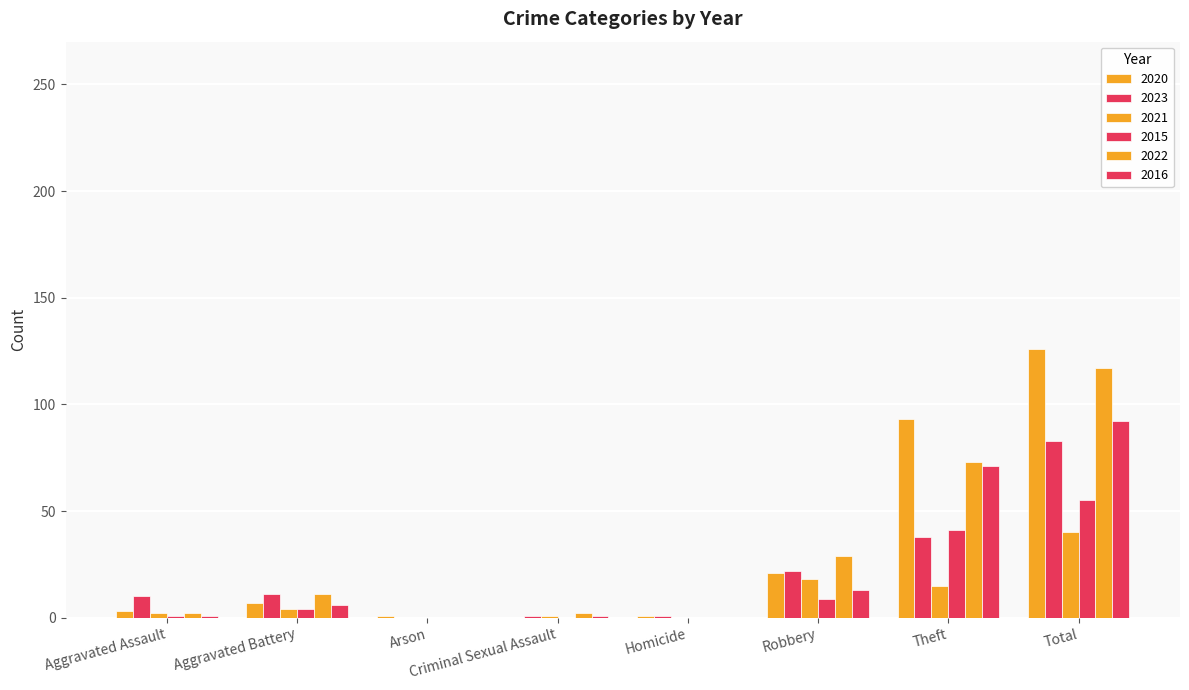

What is the difference between the maximum and minimum values in the 2021 series?

40